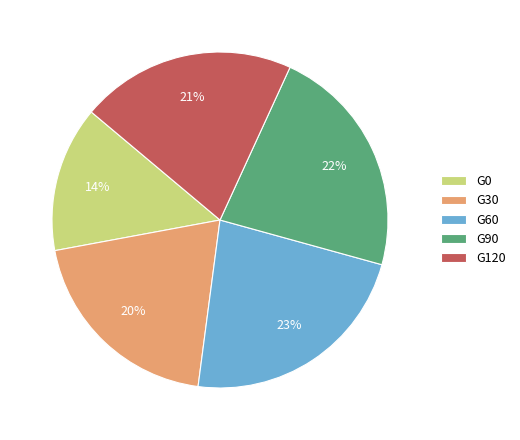

Is there a majority slice in this chart?

No